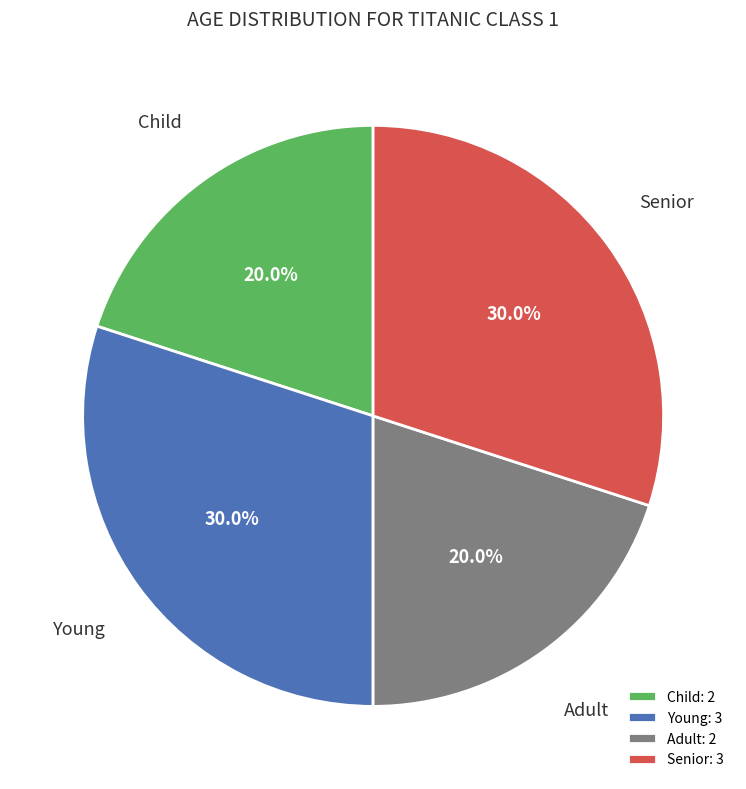

Count the number of slices in the pie.

4